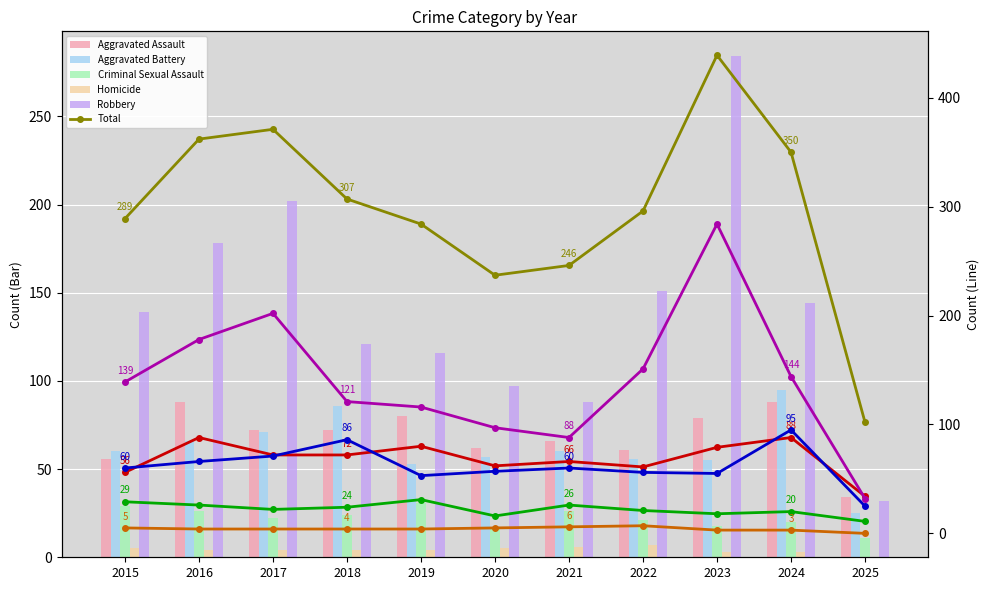

Which series changed the most between 2021 and 2024?

Total